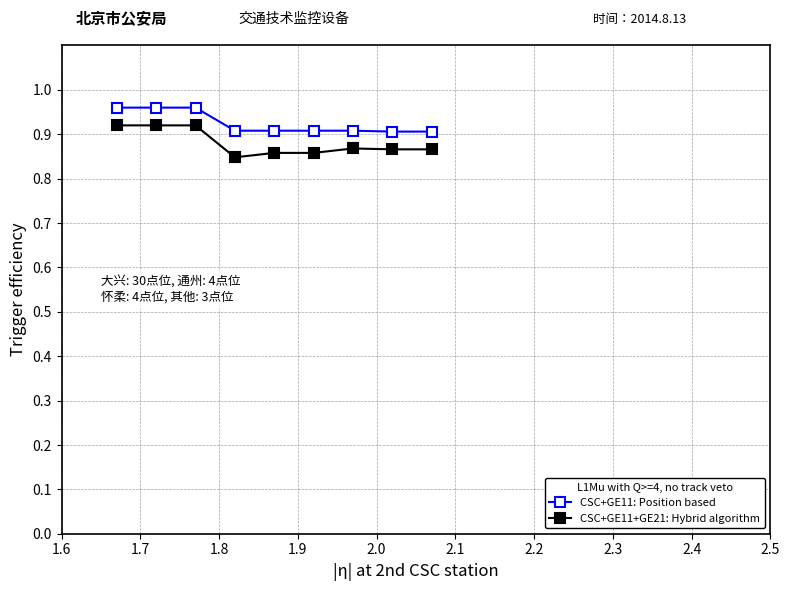

Count the CSC+GE11: Position based values in the range 0 to 1.

9